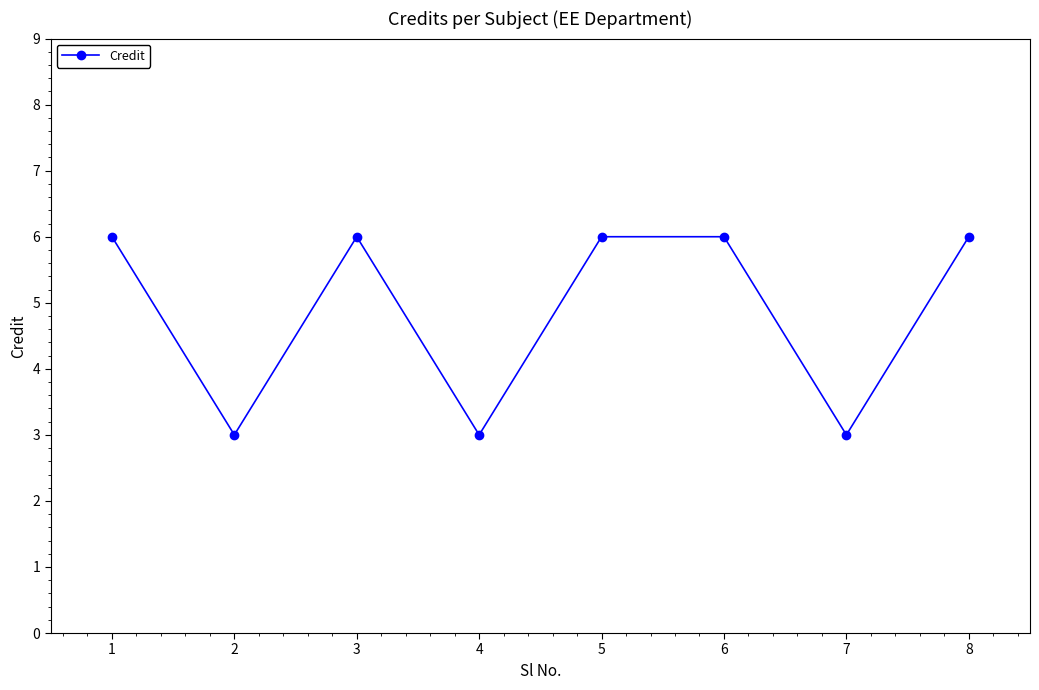

How many values are between 3 and 6?

8